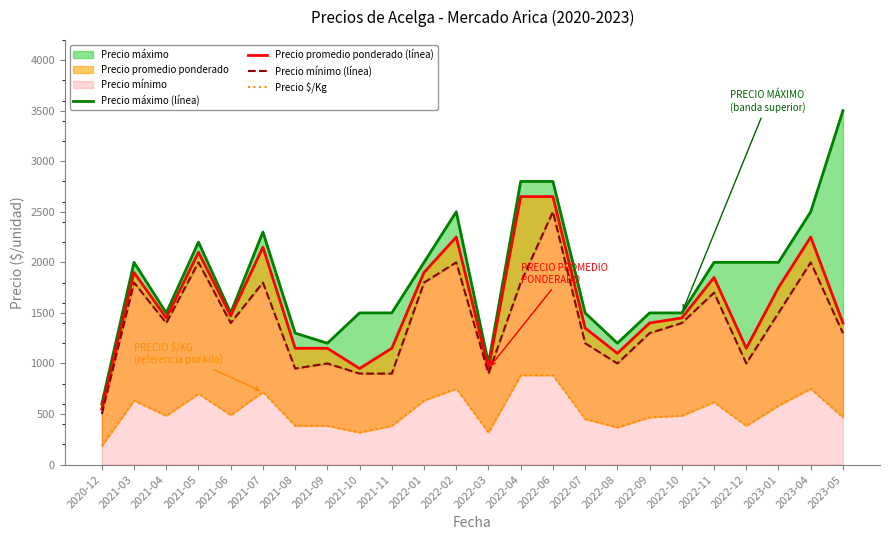

Read the Precio promedio ponderado (línea) value at 2022-08.

1100